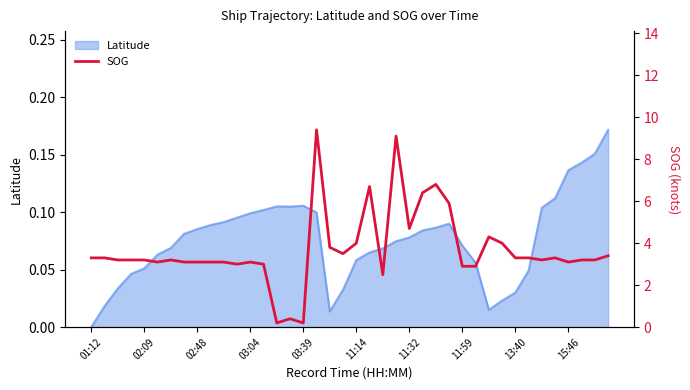

Between 39 and 15, which is larger?

39